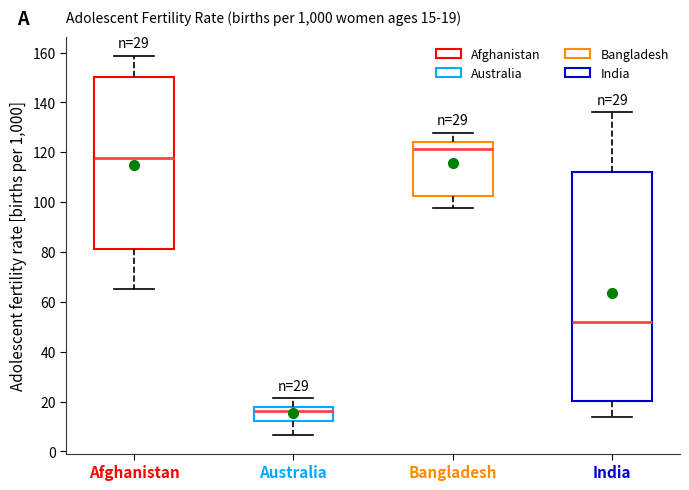

Which box is the tallest, from its lower edge to its upper edge?

India